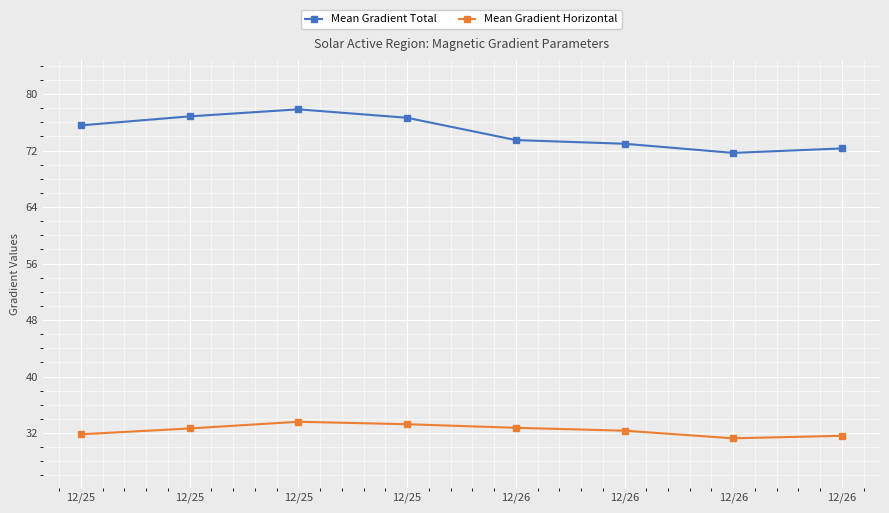

What is the highest value of the Mean Gradient Total series?

77.8